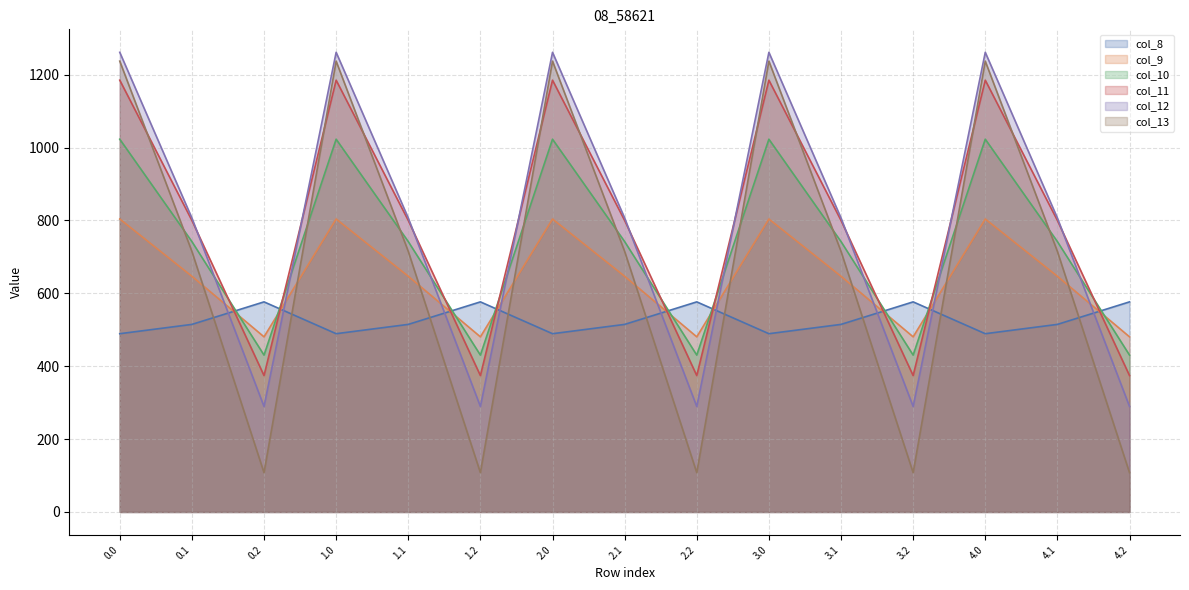

How many interior local valleys does the col_9 series have?

4